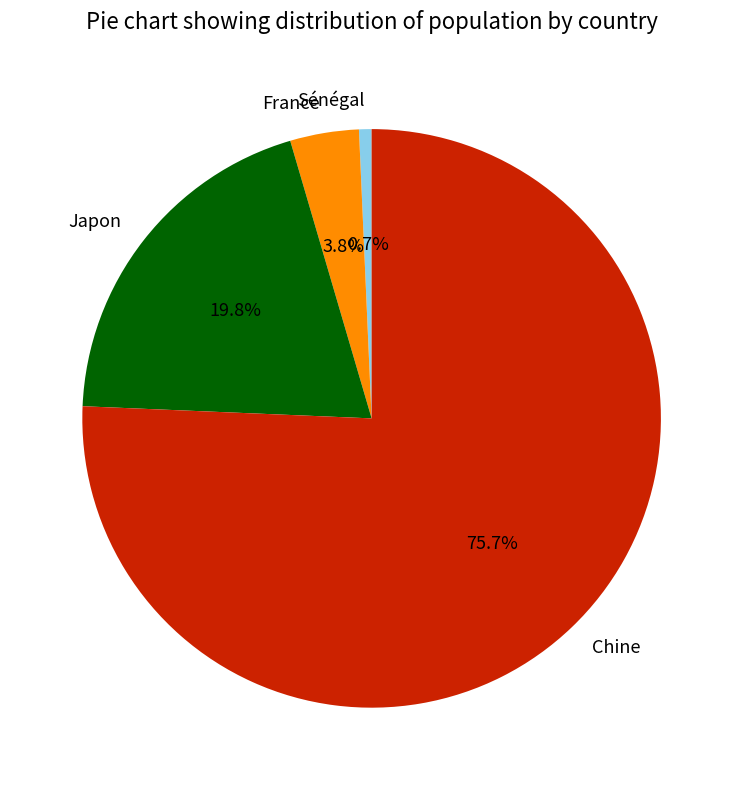

Is there any slice that represents more than half of the pie?

Yes